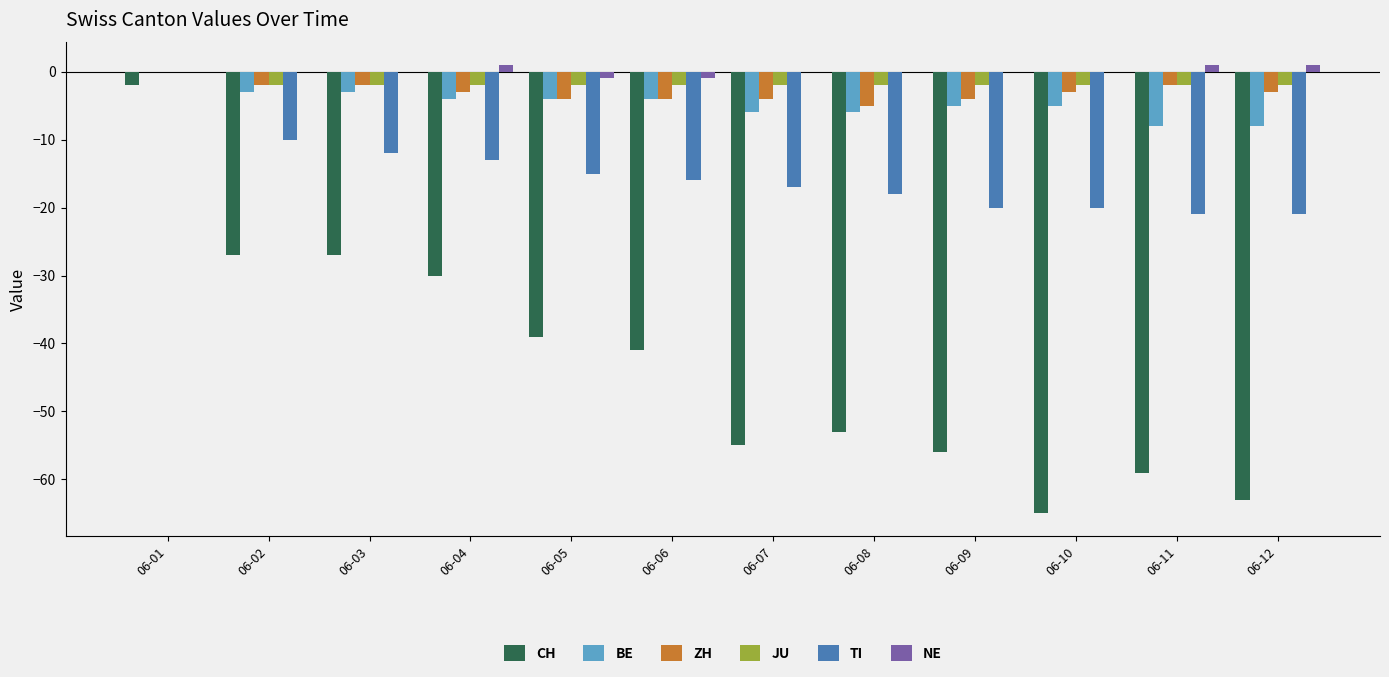

At which category is the sum across all series the highest?

06-01